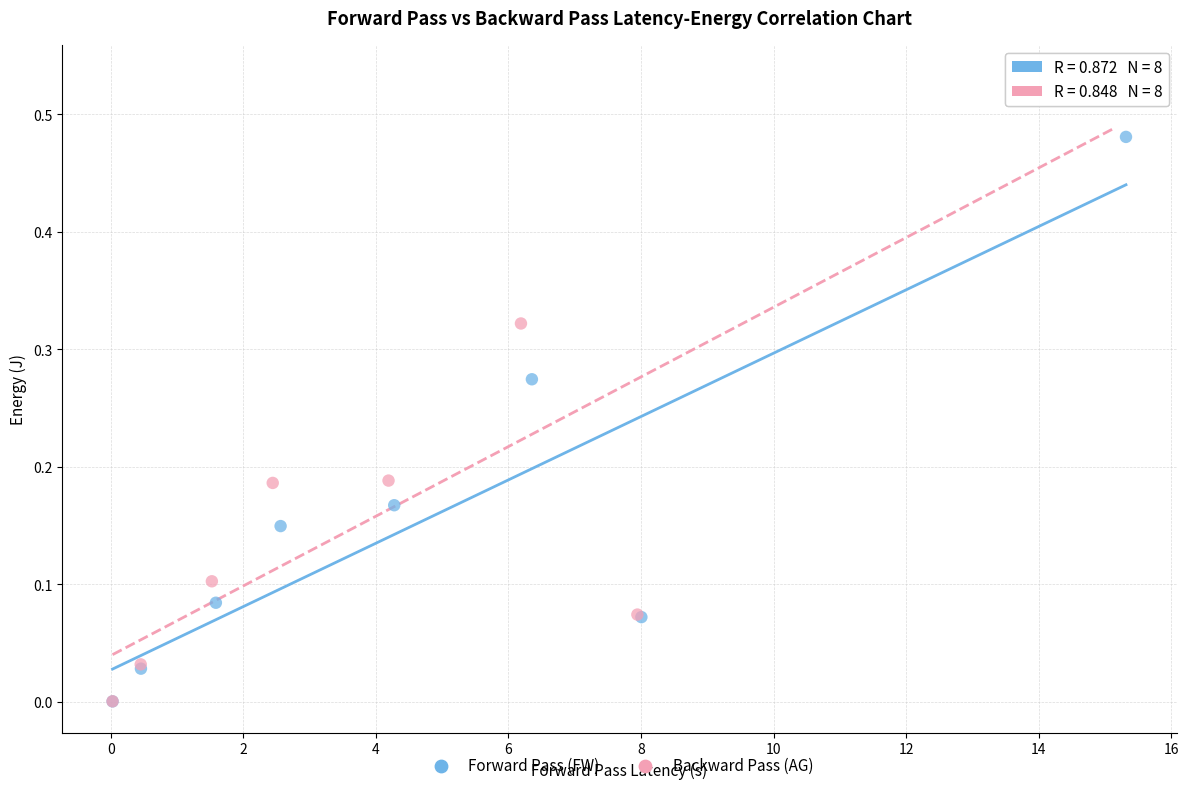

Which series contains the highest Y value?

Backward Pass (AG)